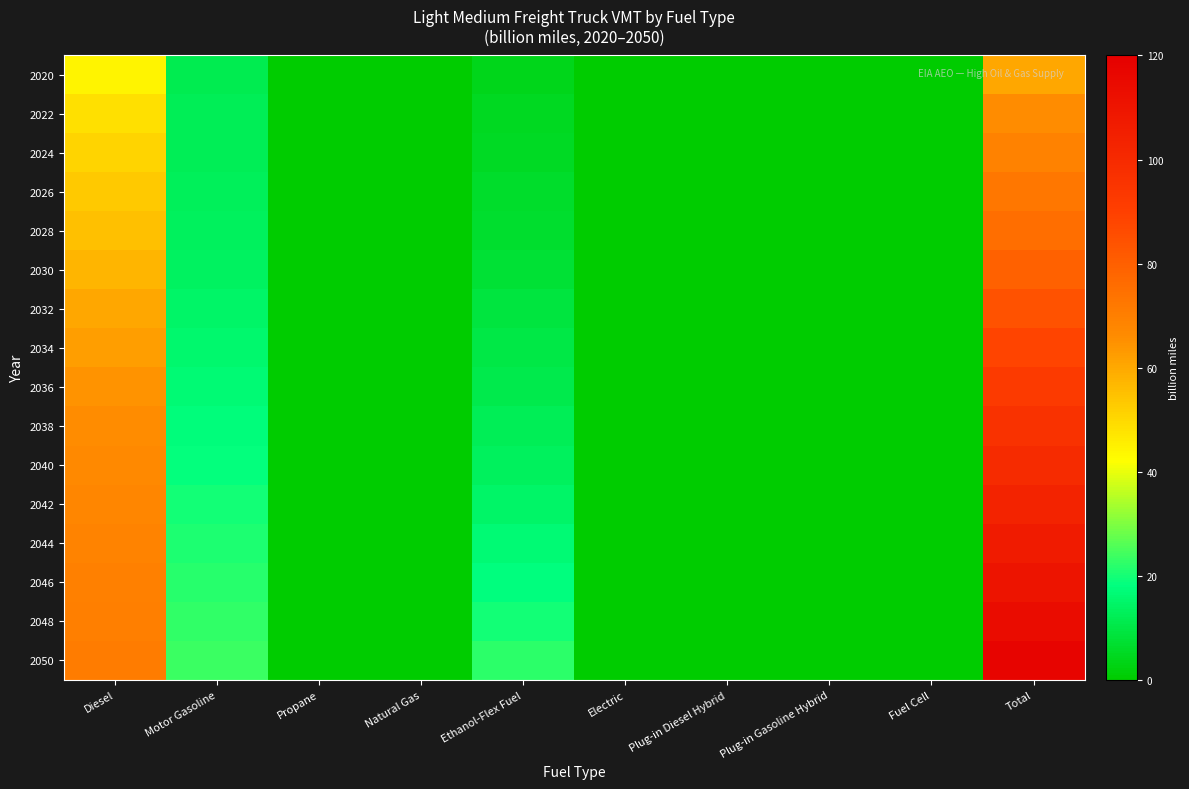

Which category has the lowest value across all series?

Fuel Cell